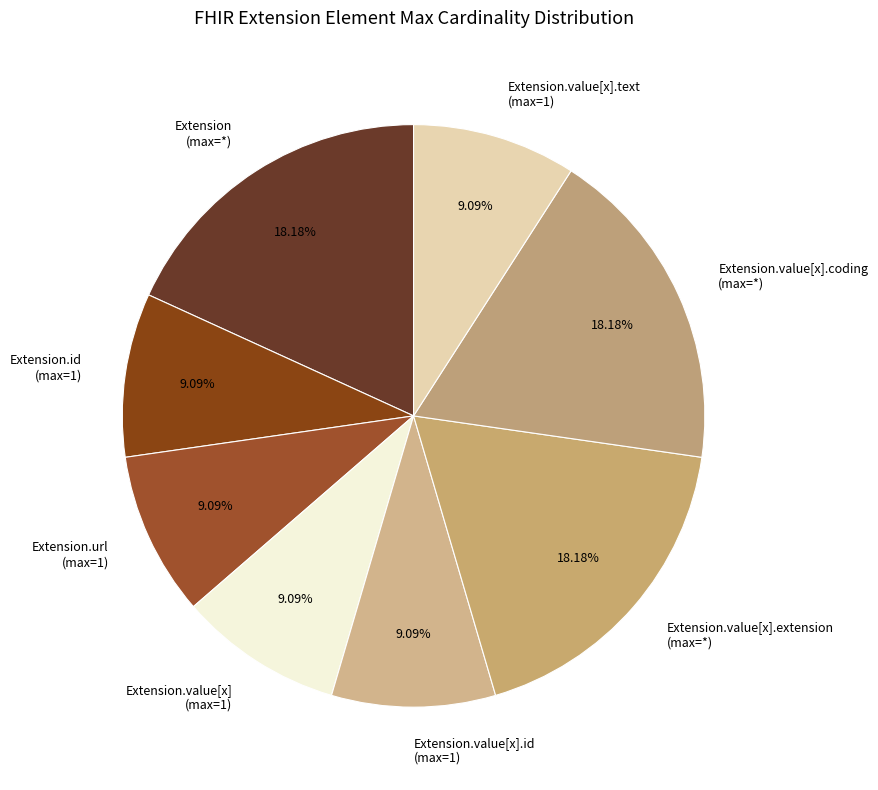

Approximately how many times larger is the value at Extension.value[x] (max=1) compared to Extension.value[x].id (max=1)?

1.0